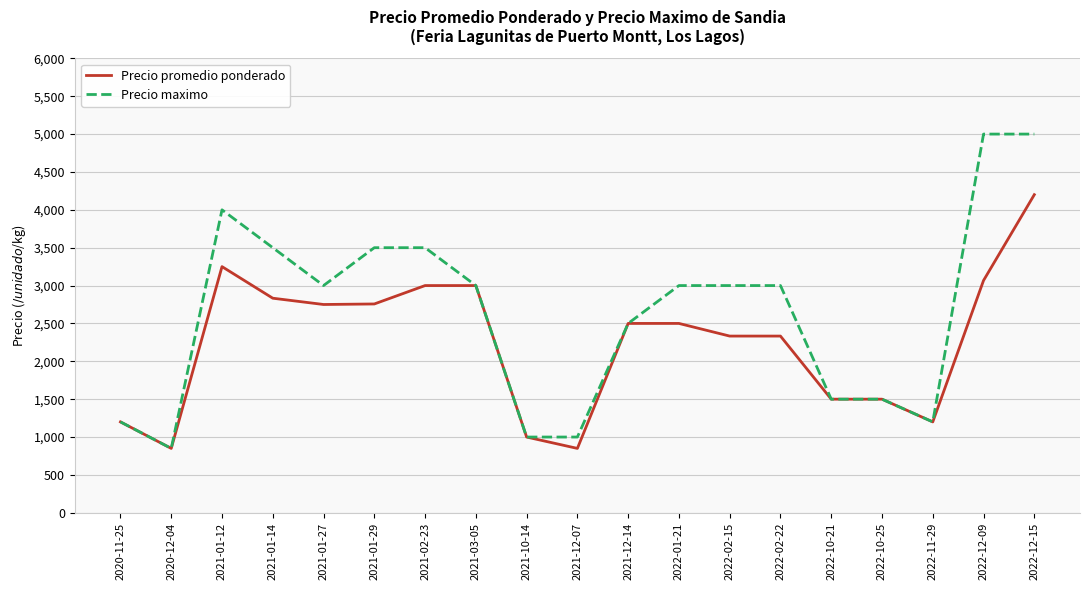

What is the lowest value of the Precio maximo series?

850